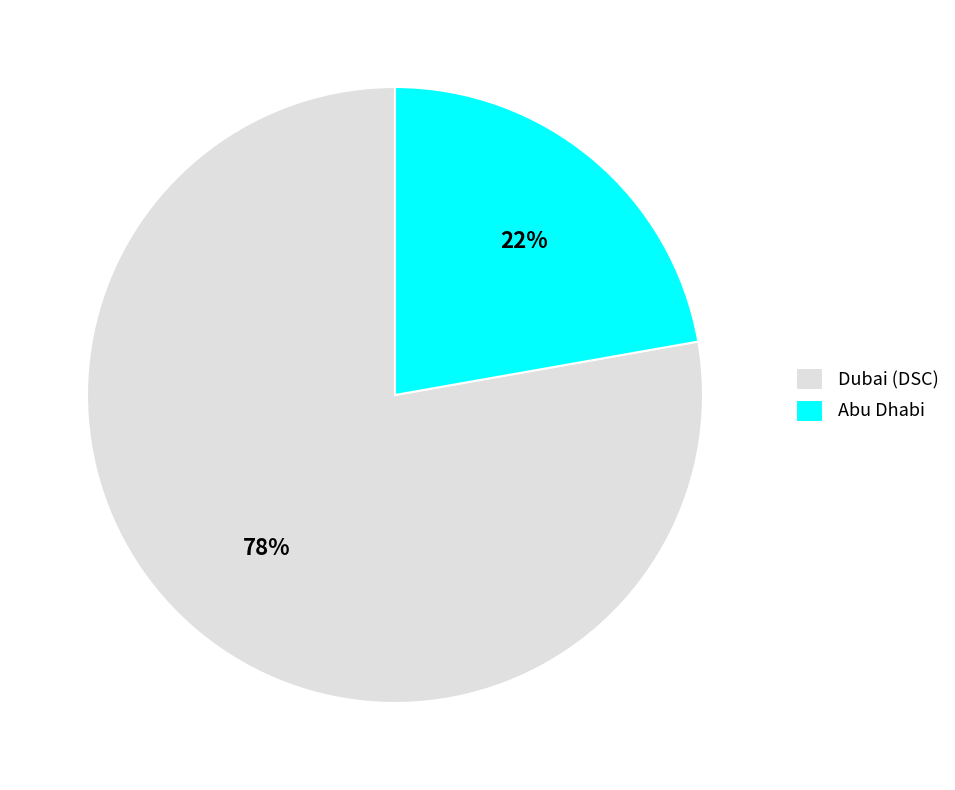

Which category has the biggest portion of the pie?

Dubai (DSC)